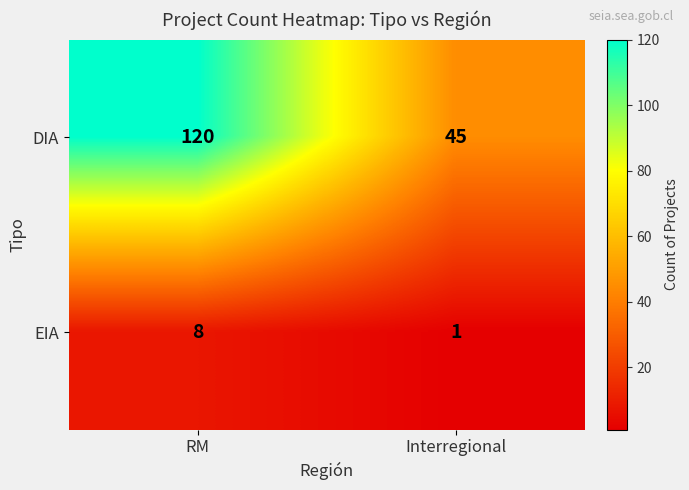

The DIA series shows 29 at Interregional. True or false?

False